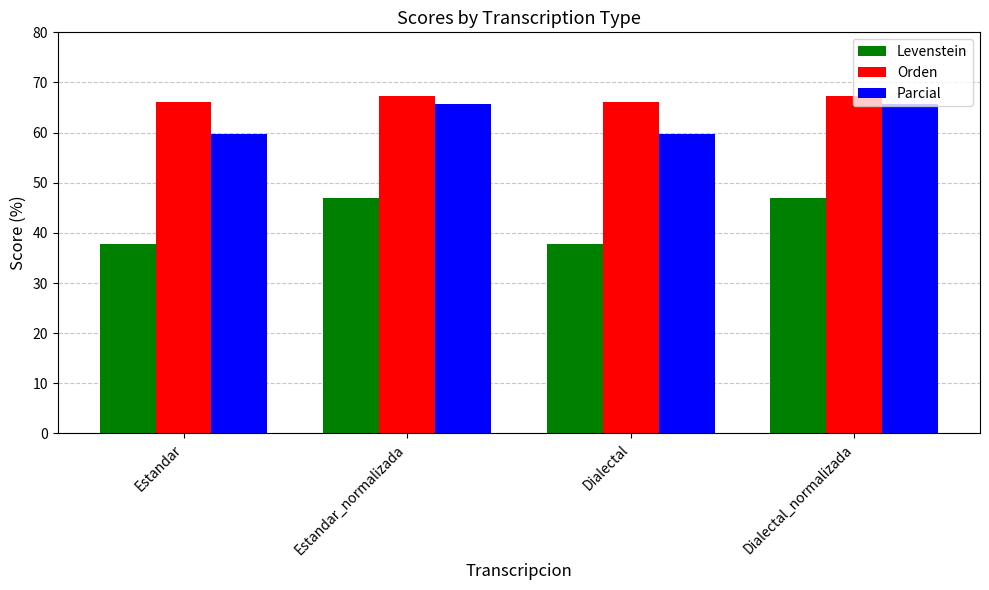

What is the label of the 2nd bar from the right?

Dialectal